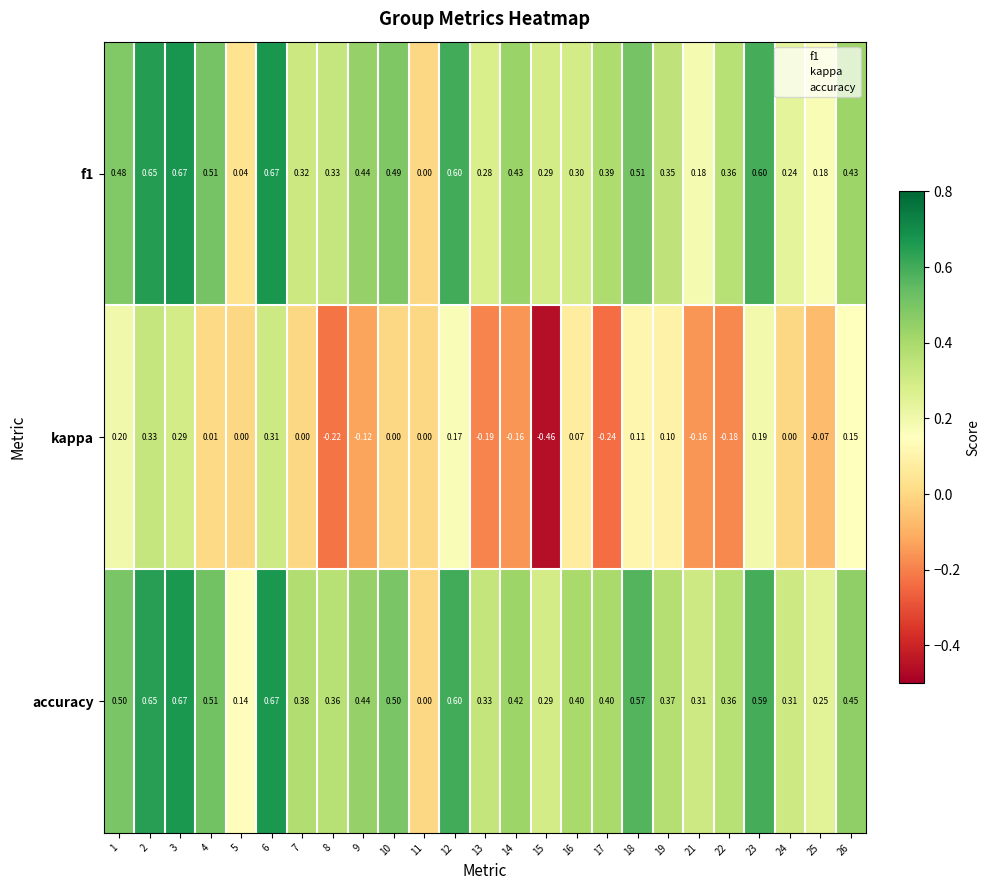

Count the number of data series in this chart.

3